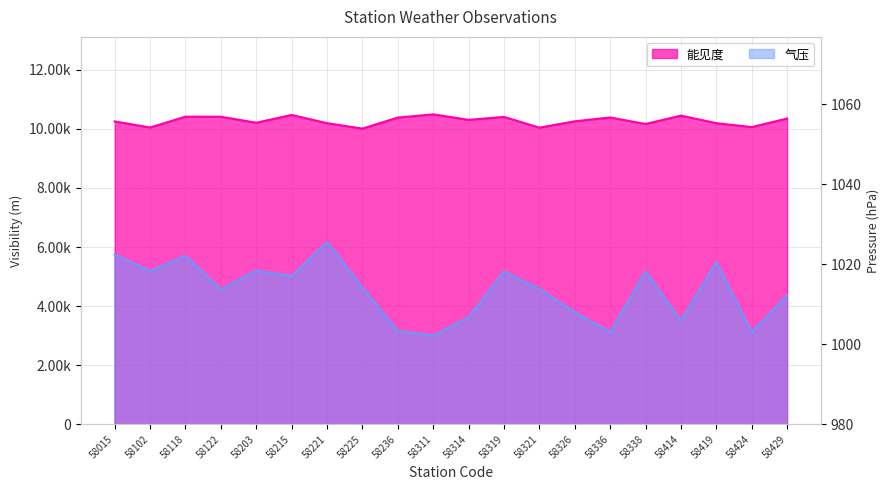

True or false: 能见度 and 气压 intersect in this chart.

False